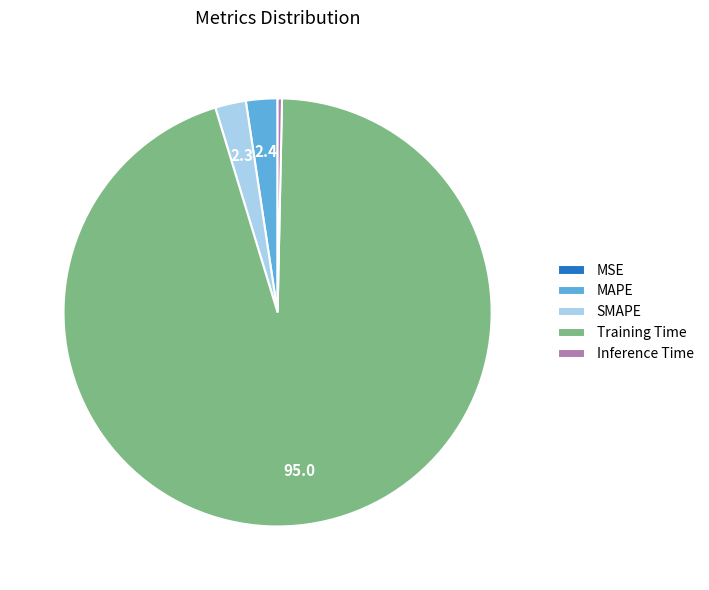

What is the largest slice in the pie chart?

Training Time